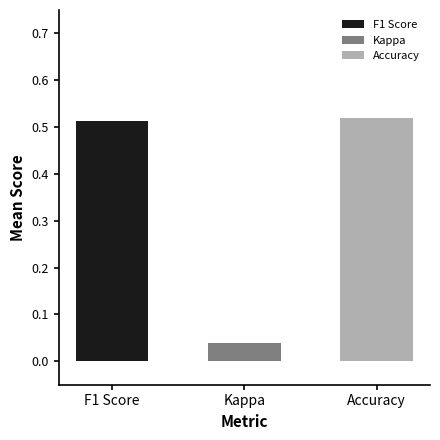

At which label is the value closest to 0?

Kappa